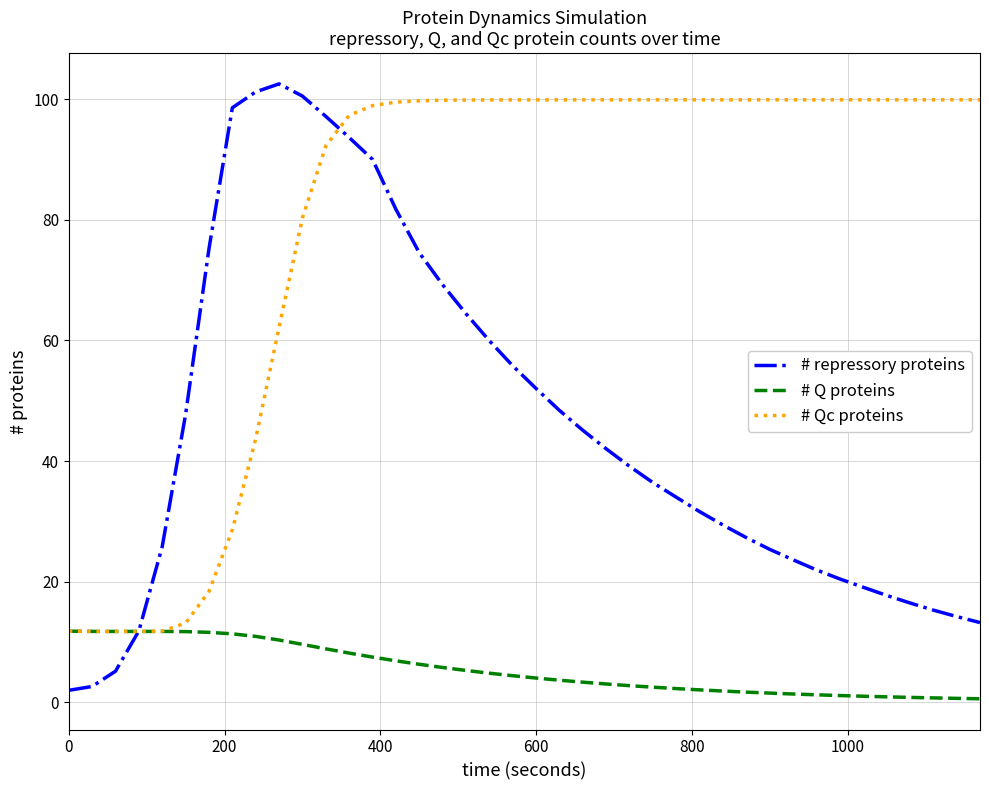

At how many categories does at least one series exceed 80?

33